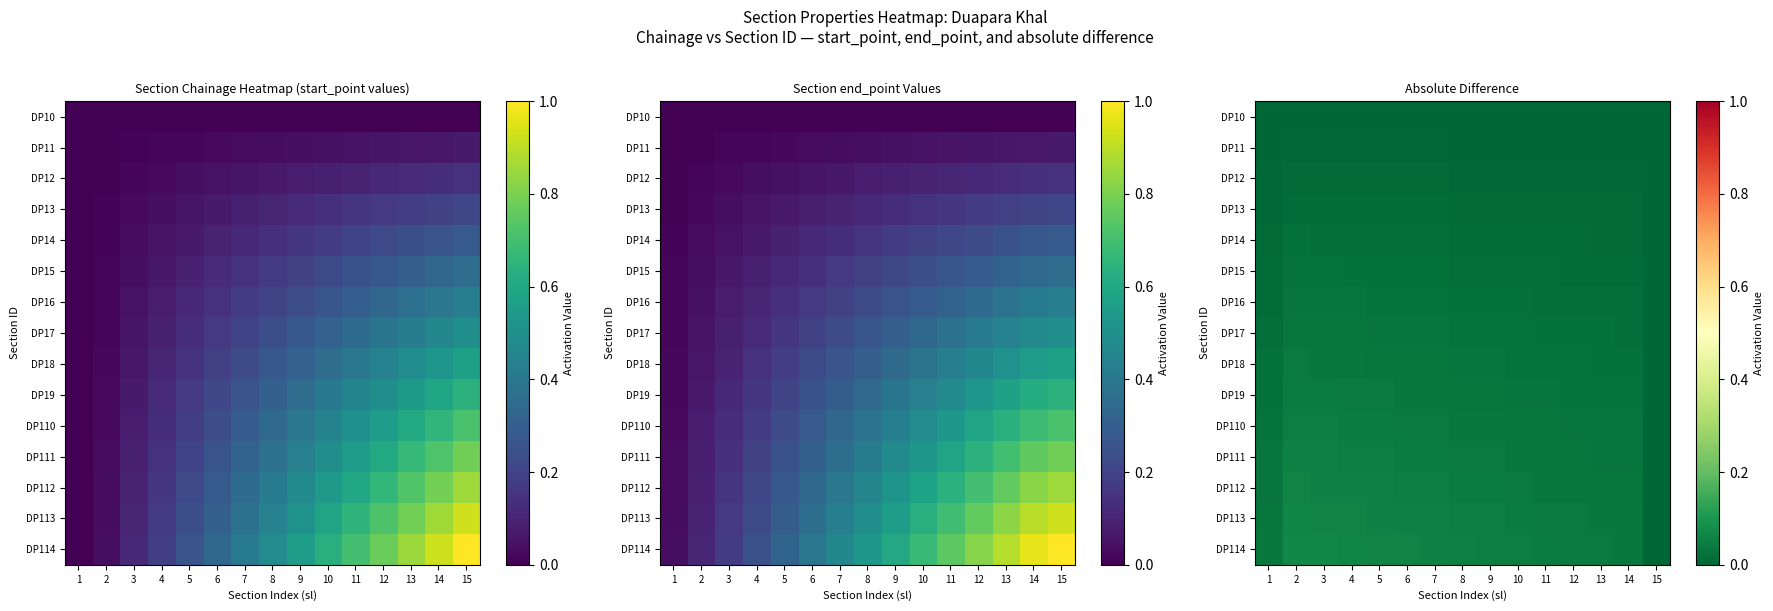

At how many categories does at least one series exceed 0?

15